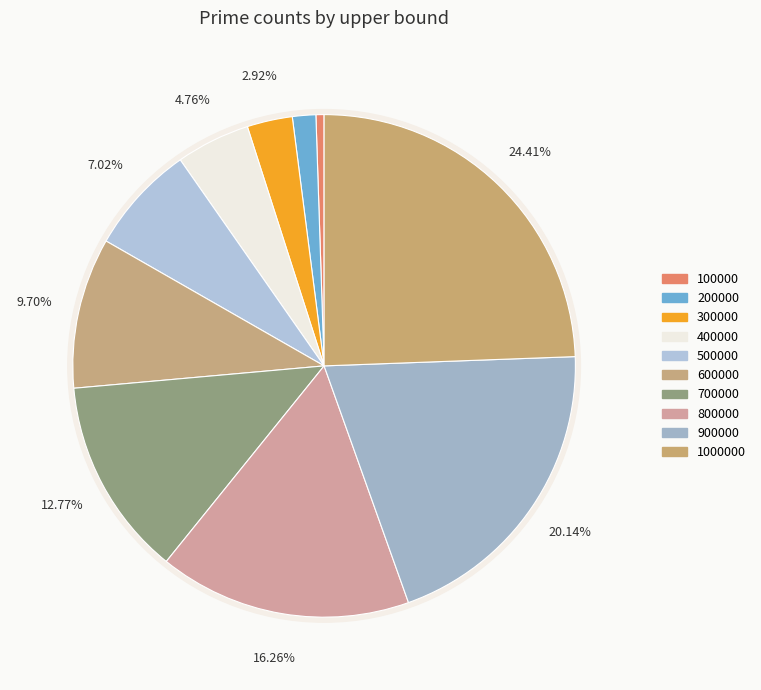

What is the change in value from 100000 to 200000?

+17984